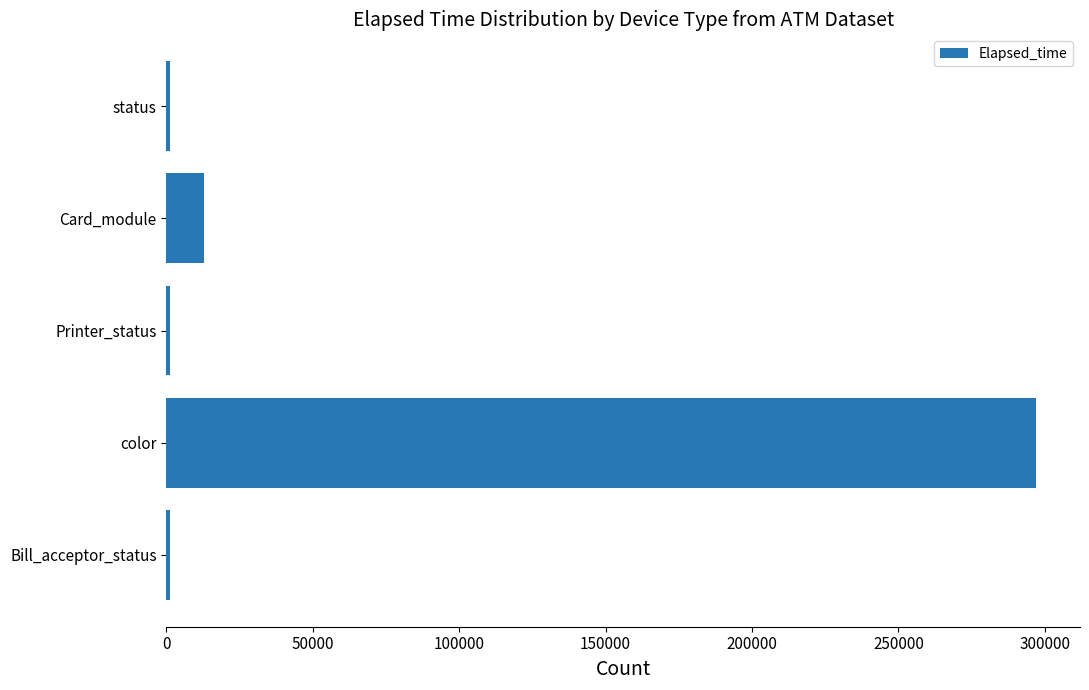

What is the sum of all values?

313518